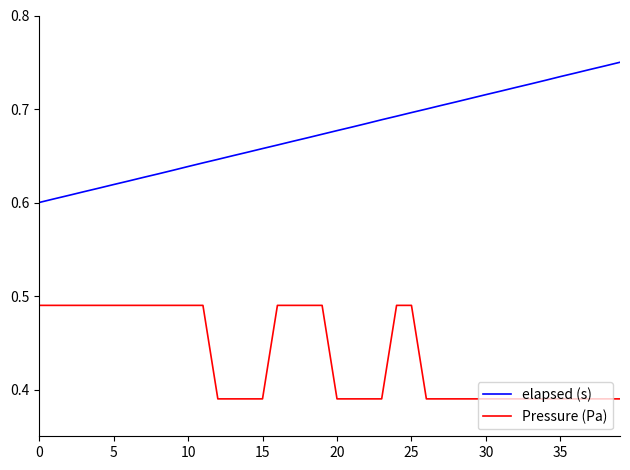

At how many categories does at least one series exceed 0?

40